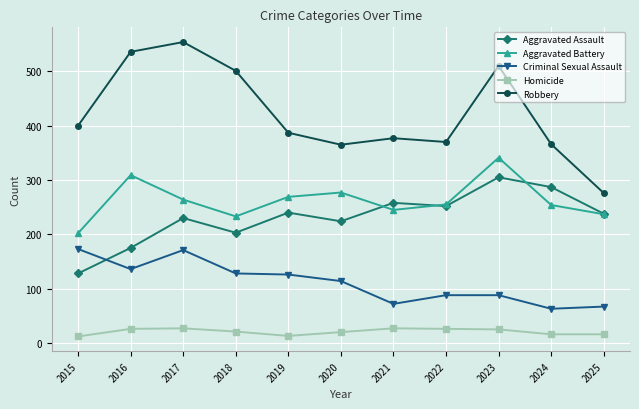

Rank the series by their maximum value, from lowest to highest.

Homicide, Criminal Sexual Assault, Aggravated Assault, Aggravated Battery, Robbery